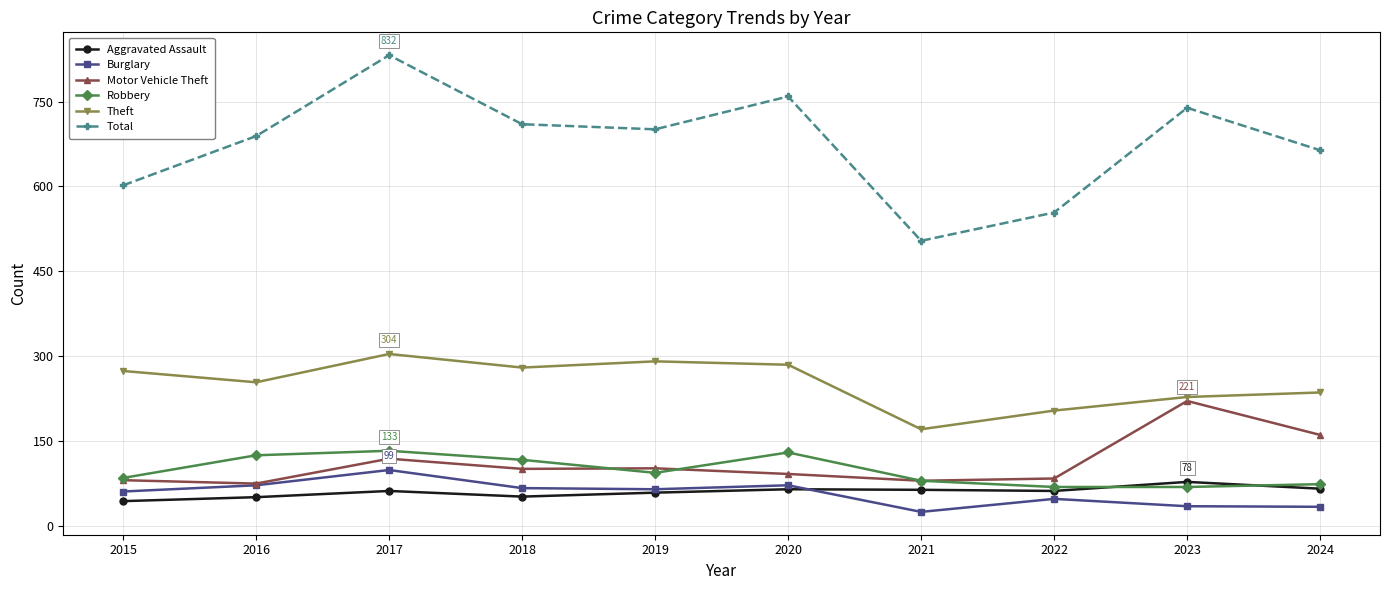

True or false: Theft has more than 2 interior local peaks.

False